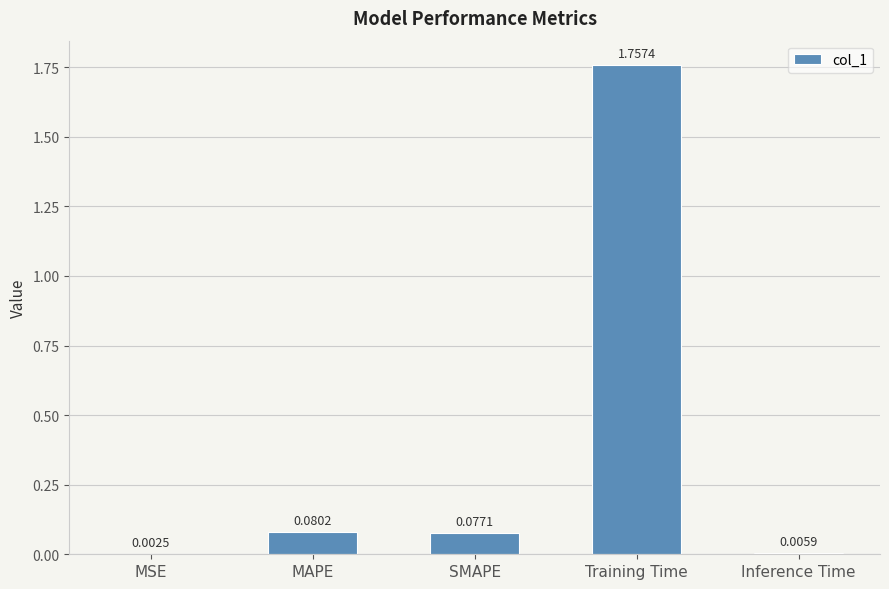

Between Inference Time and MAPE, which is larger?

MAPE